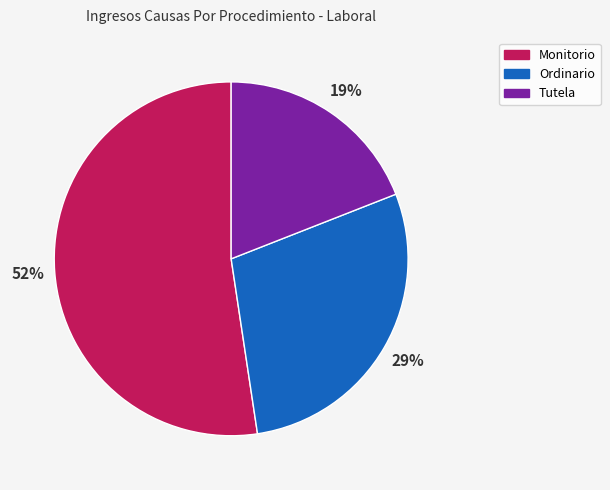

Which category has the smallest portion of the pie?

Tutela